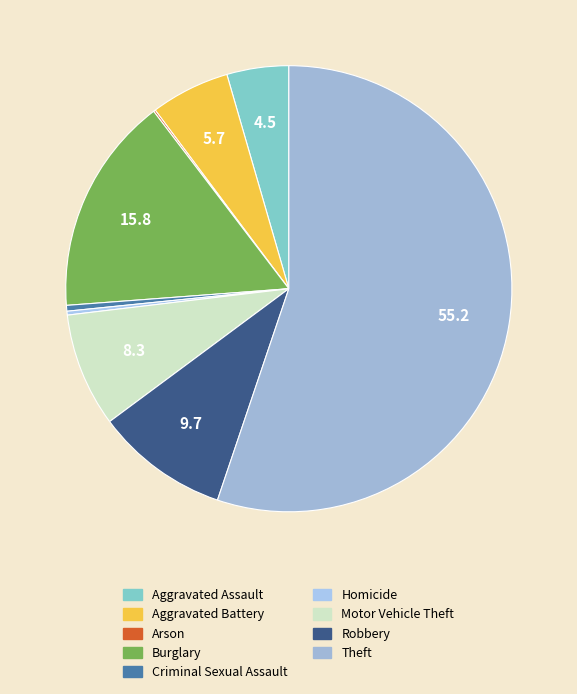

Is the sum of Criminal Sexual Assault and Robbery greater than half?

No